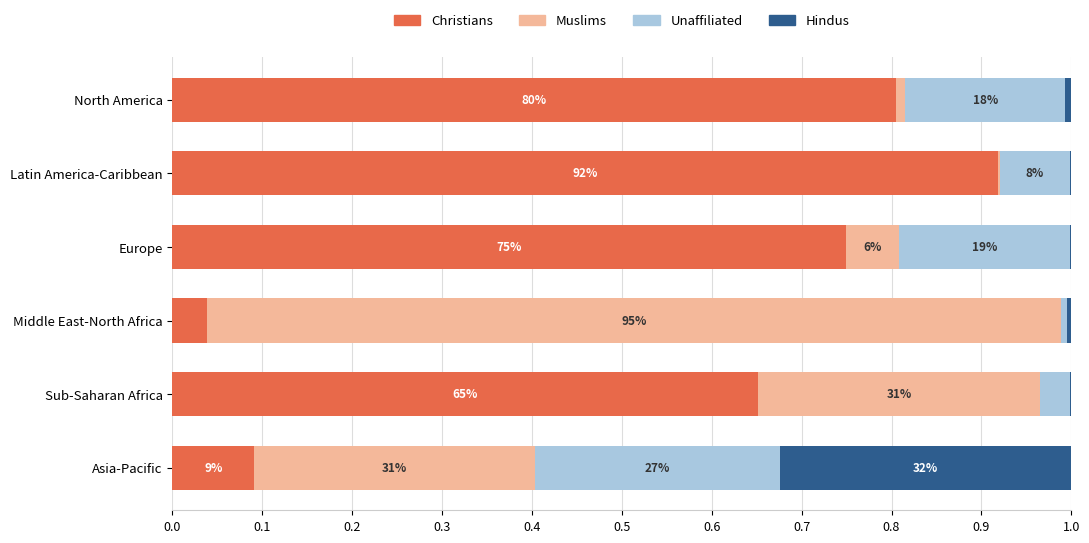

What are all the series names shown in the legend?

Christians, Muslims, Unaffiliated, Hindus